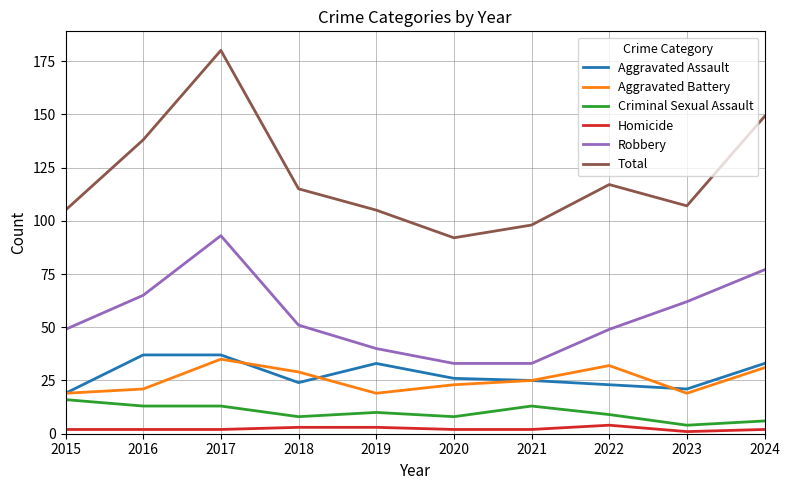

The Total series shows 58 at 2018. True or false?

False